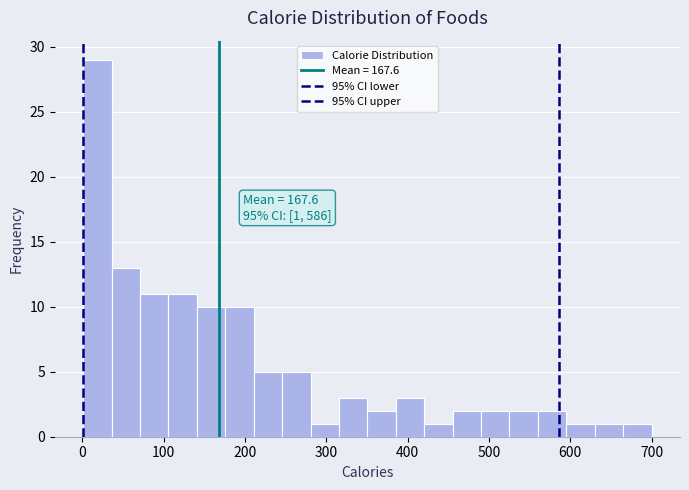

Read against the x-axis, roughly where is the centre of the tallest bar?

20